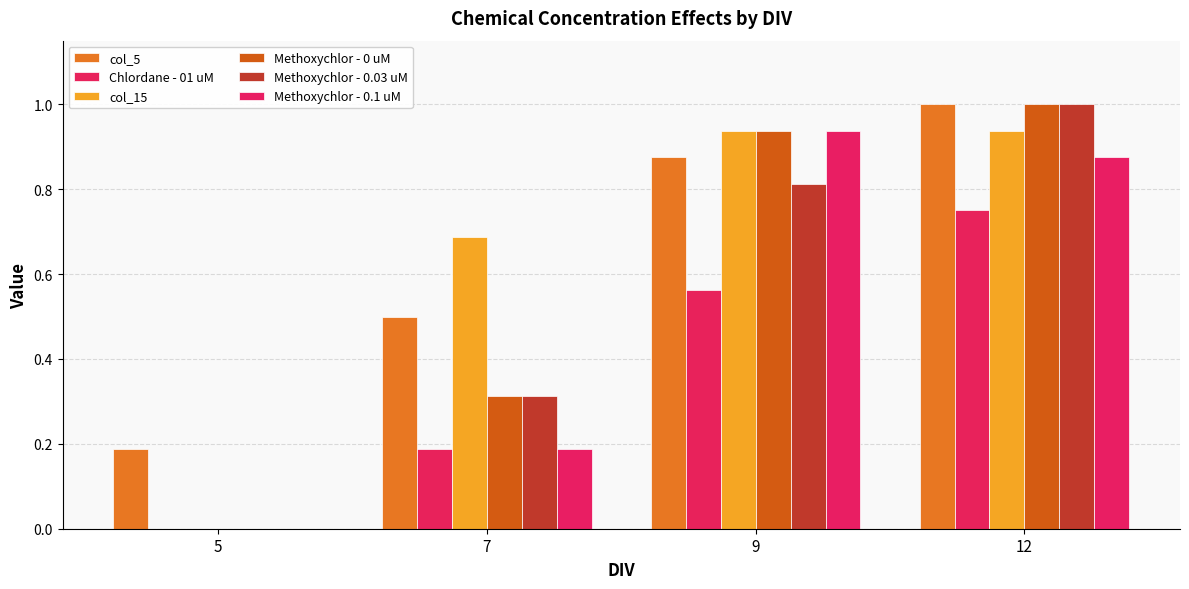

List the labels in order of Methoxychlor - 0.1 uM value, largest first.

9, 12, 7, 5